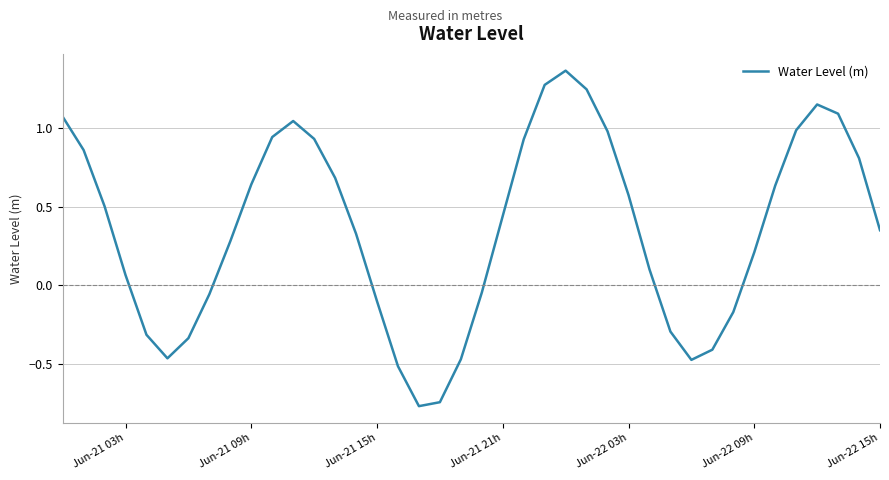

True or false: the data has more than 2 interior local peaks.

True